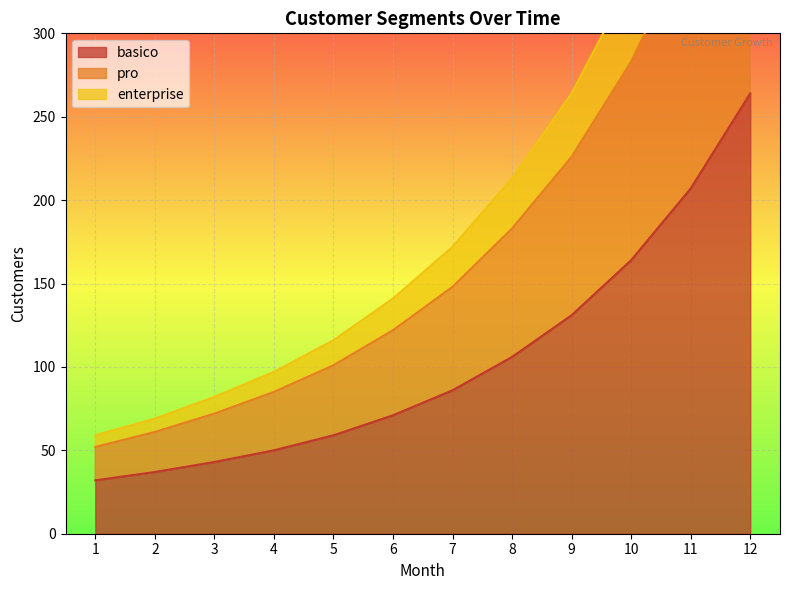

At 8, list the series in order from largest to smallest.

enterprise, pro, basico